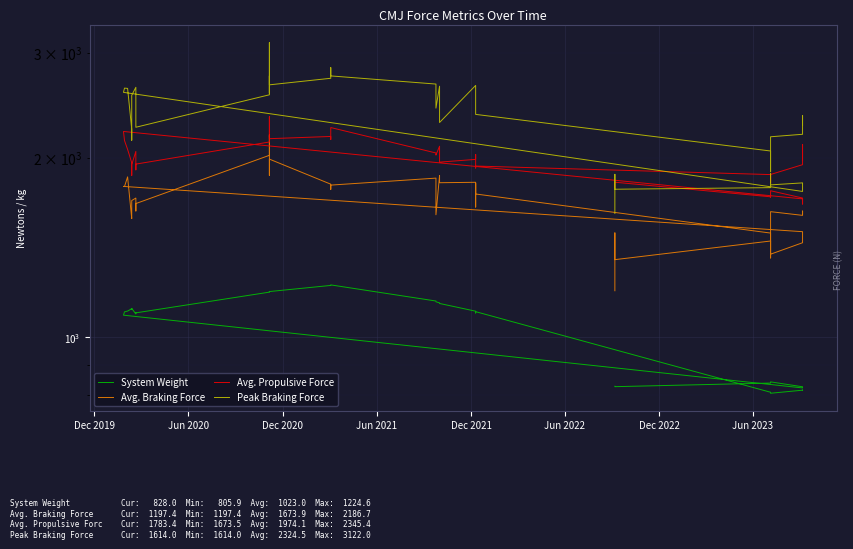

What position from the left is Dec 2019?

1